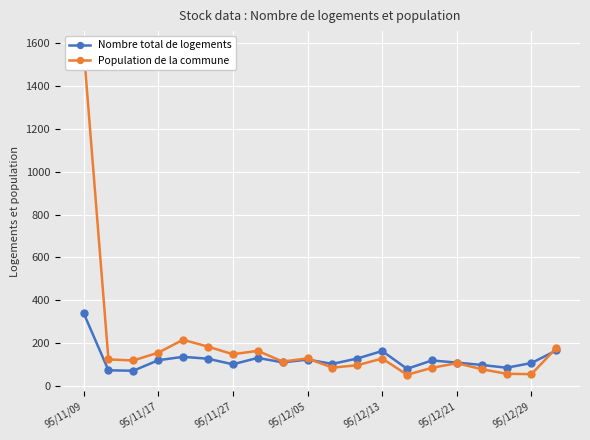

Rank the series at 95/11/09 from lowest to highest value.

Nombre total de logements, Population de la commune